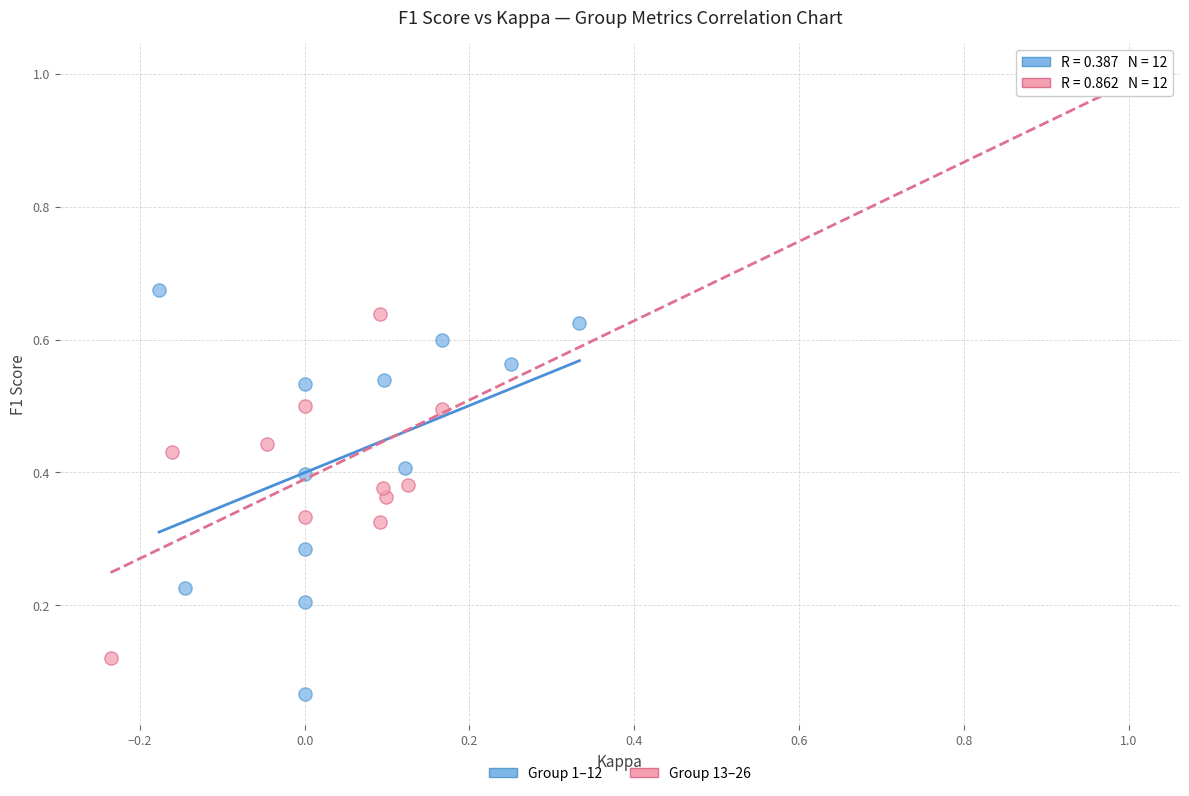

Which series has the widest spread of Y values?

Group 13–26